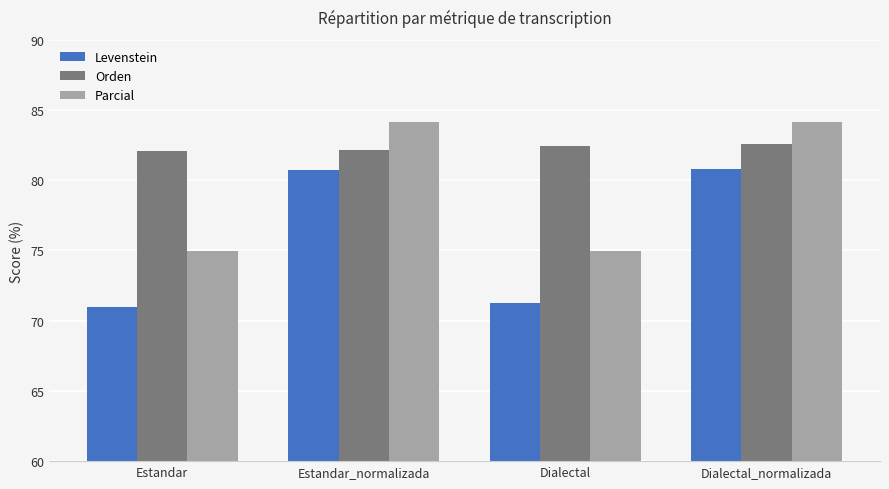

Rank the series by their average value, from lowest to highest.

Levenstein, Parcial, Orden